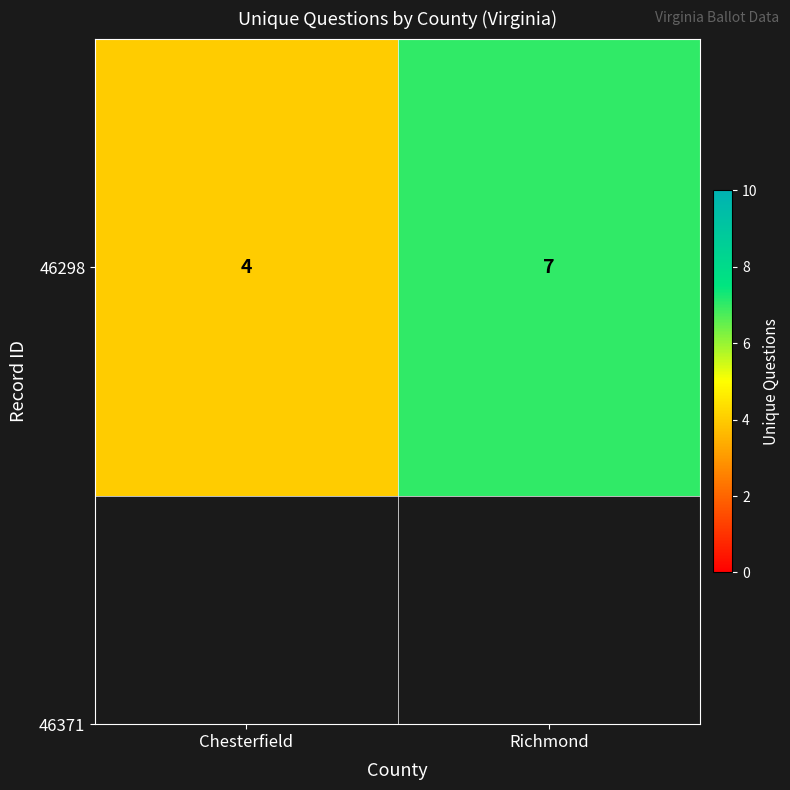

List the labels in order of value, largest first.

Richmond, Chesterfield